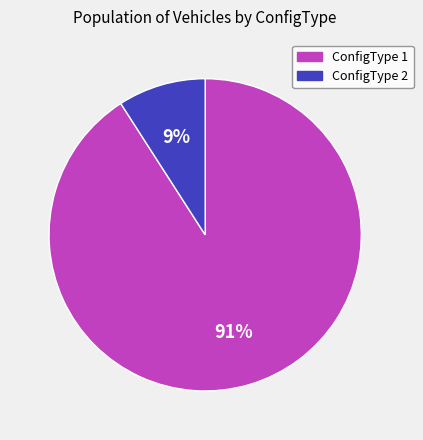

To the nearest percent, what percentage of the pie is ConfigType 1?

91%